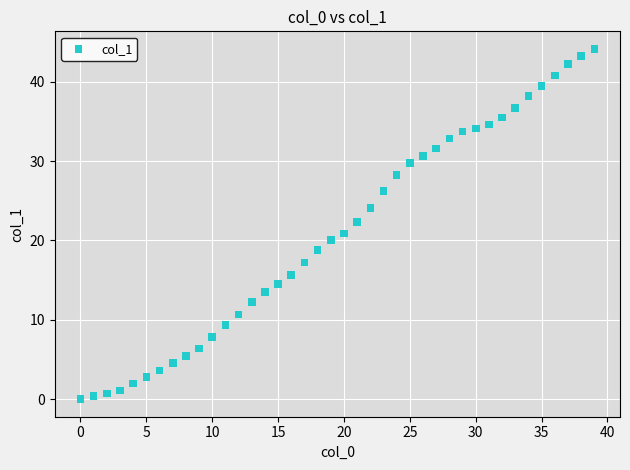

What is the range of X values (max minus min)?

39.0